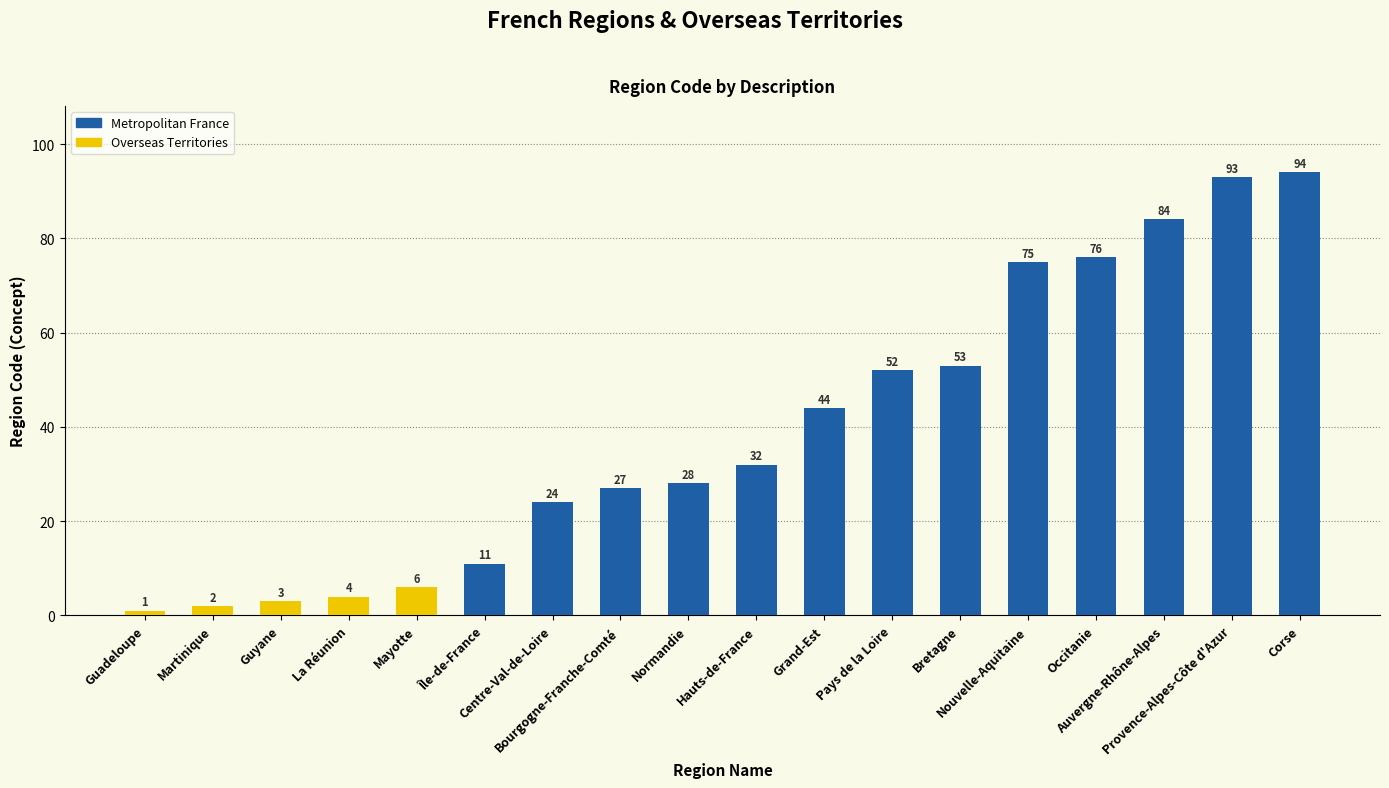

Which category has the lowest value across all series?

Guadeloupe